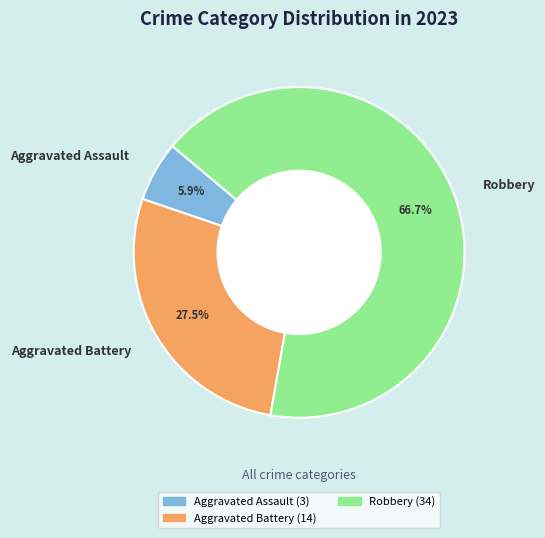

Rank the categories by value from highest to lowest.

Robbery, Aggravated Battery, Aggravated Assault